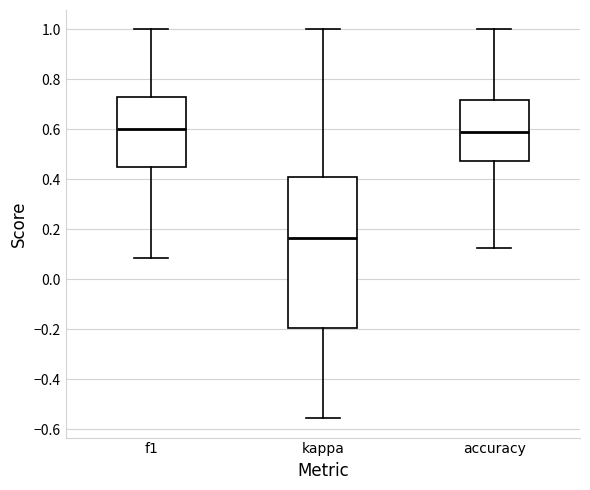

Reading left to right, transcribe this box plot: for each box, give where its median line is, the range the box spans, and where its two whiskers end, as read against the y-axis. The values are not printed on the chart, so give them approximately, as read against the axis.

f1: median 0.60, box 0.44 to 0.74, whiskers 0.08 to 1.00
kappa: median 0.16, box -0.20 to 0.42, whiskers -0.56 to 1.00
accuracy: median 0.58, box 0.48 to 0.72, whiskers 0.12 to 1.00